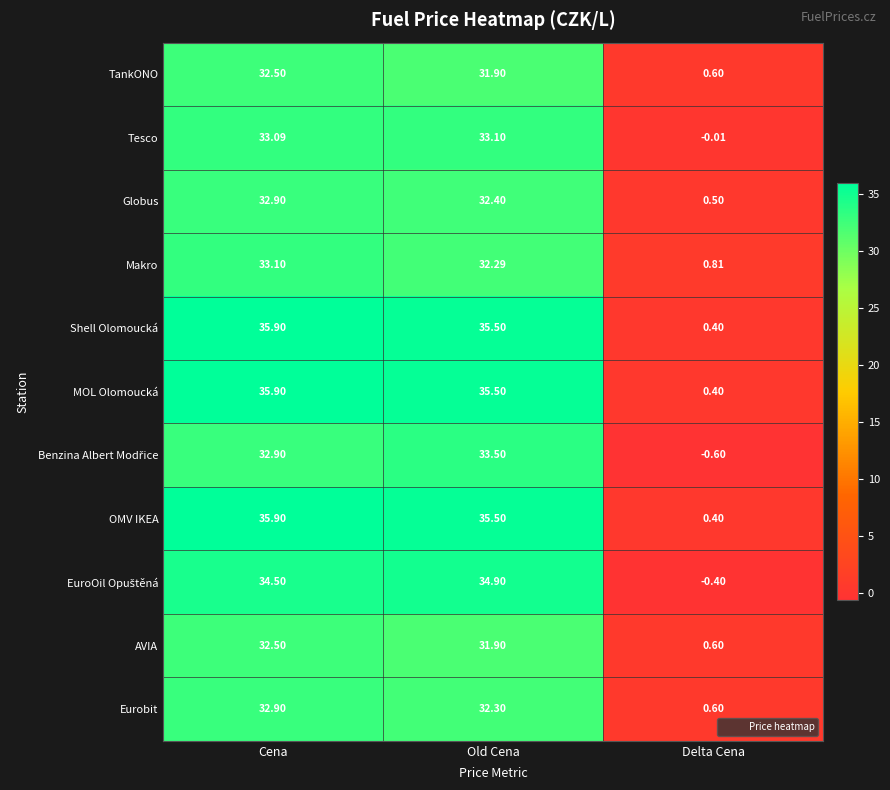

Where does the OMV IKEA series first go above 35?

Cena